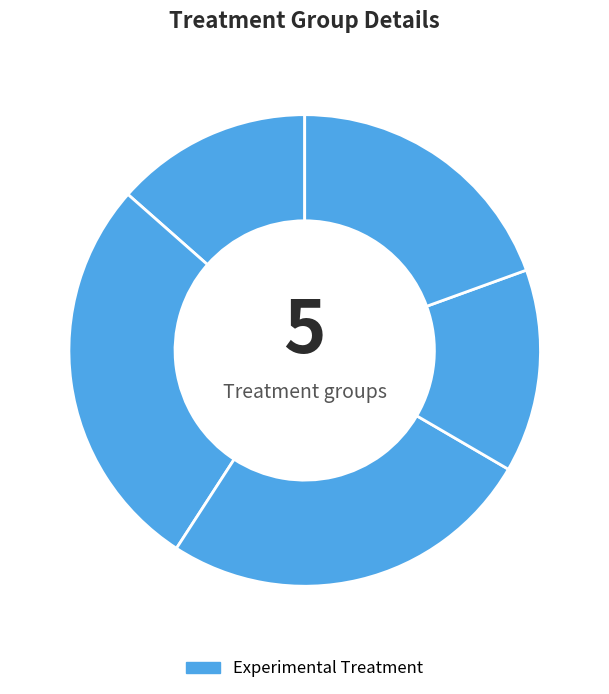

Count the number of slices in the pie.

5